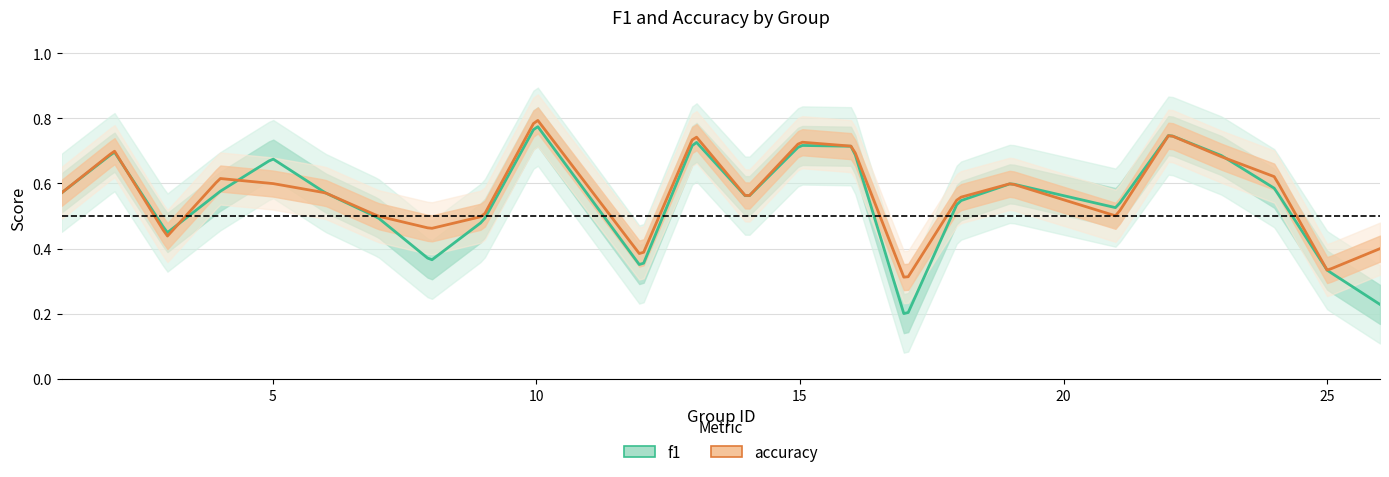

Where do f1 and accuracy first cross each other?

2 and 3